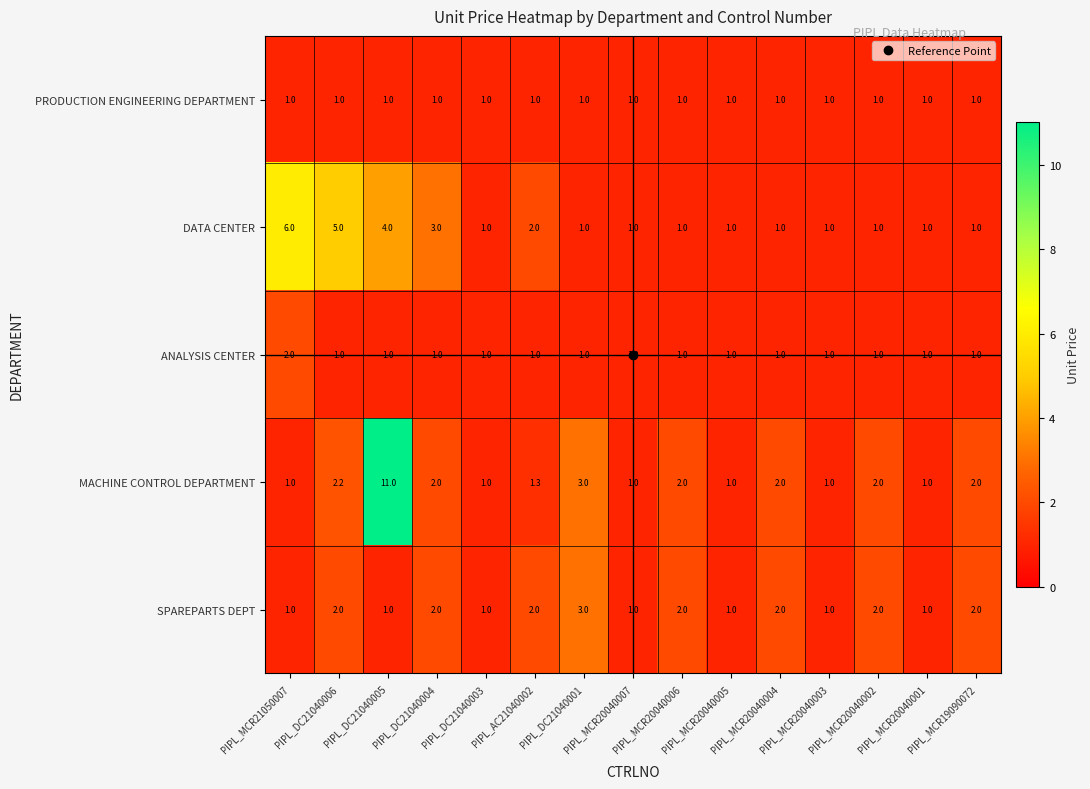

Which series has the largest range (max minus min)?

MACHINE CONTROL DEPARTMENT